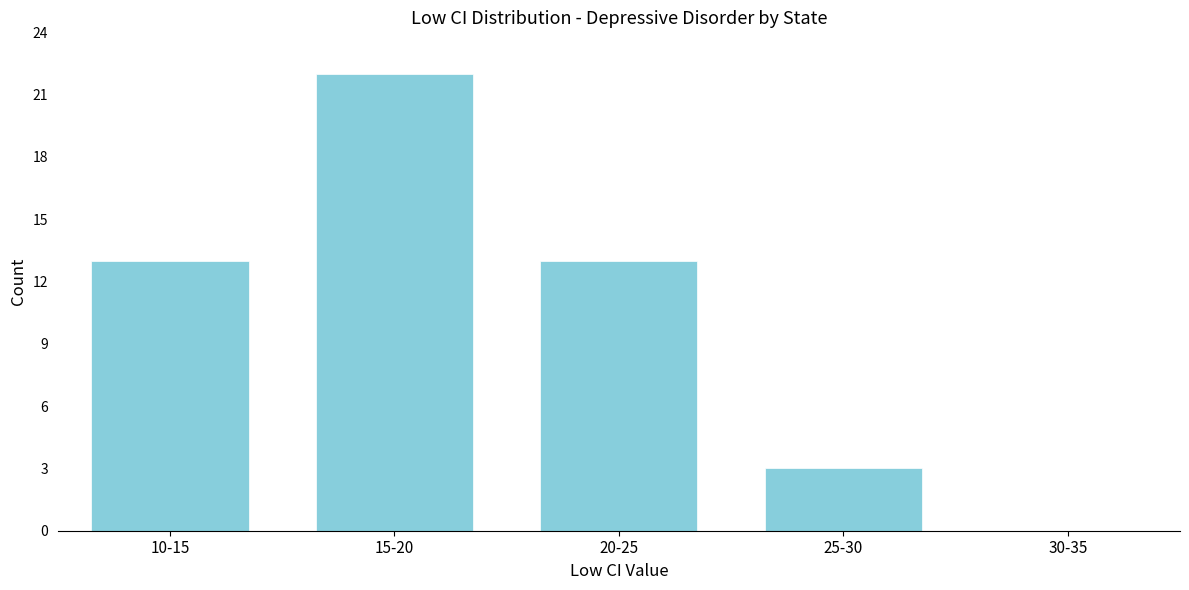

Reading left to right, extract all data points from this chart.

10-15=13	15-20=22	20-25=13	25-30=3	30-35=0